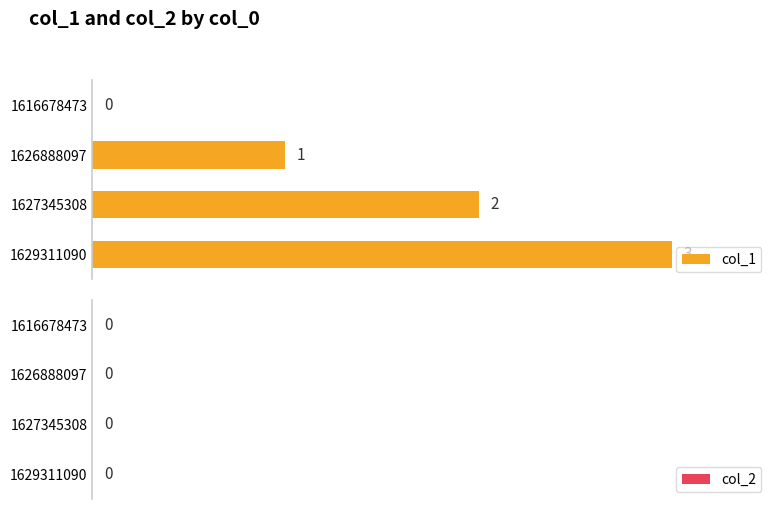

Are the bars horizontal?

Yes